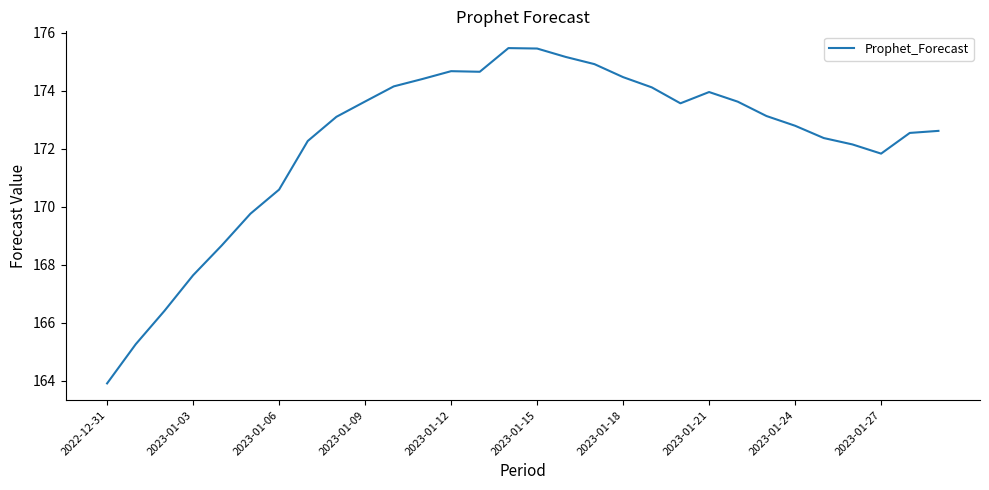

What is the difference between the maximum and minimum values?

11.6